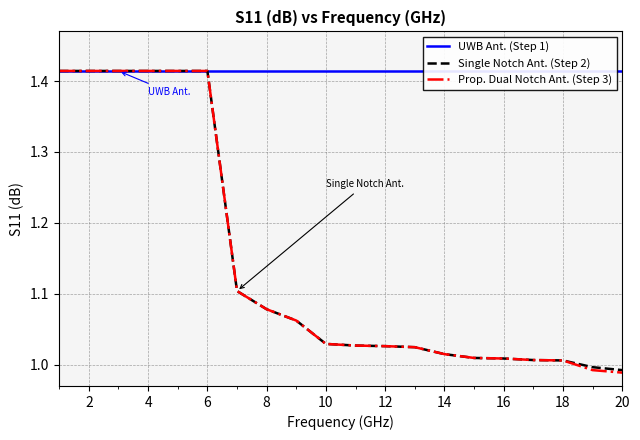

Is it true that Single Notch Ant. (Step 2) equals 0.7 at 4?

False